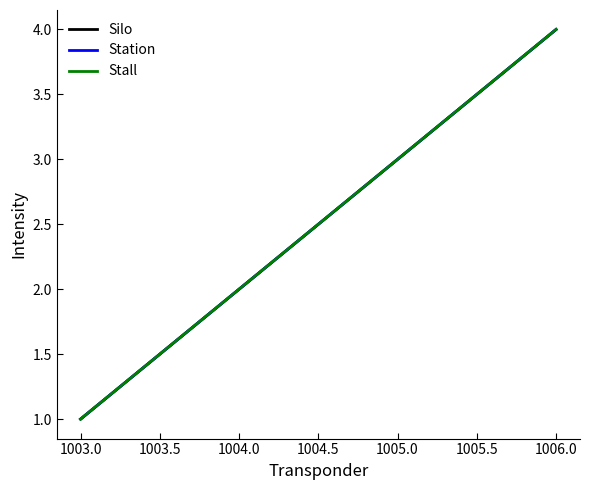

Does the chart display data point markers on the line(s)?

No